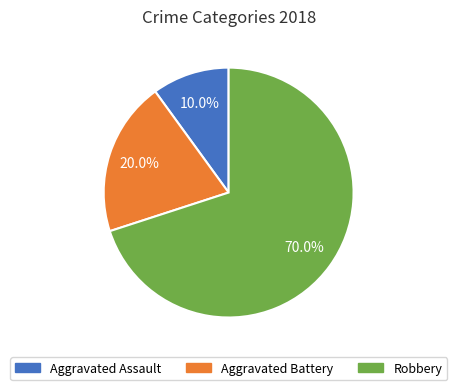

What percentage is NOT represented by Robbery?

30.0%